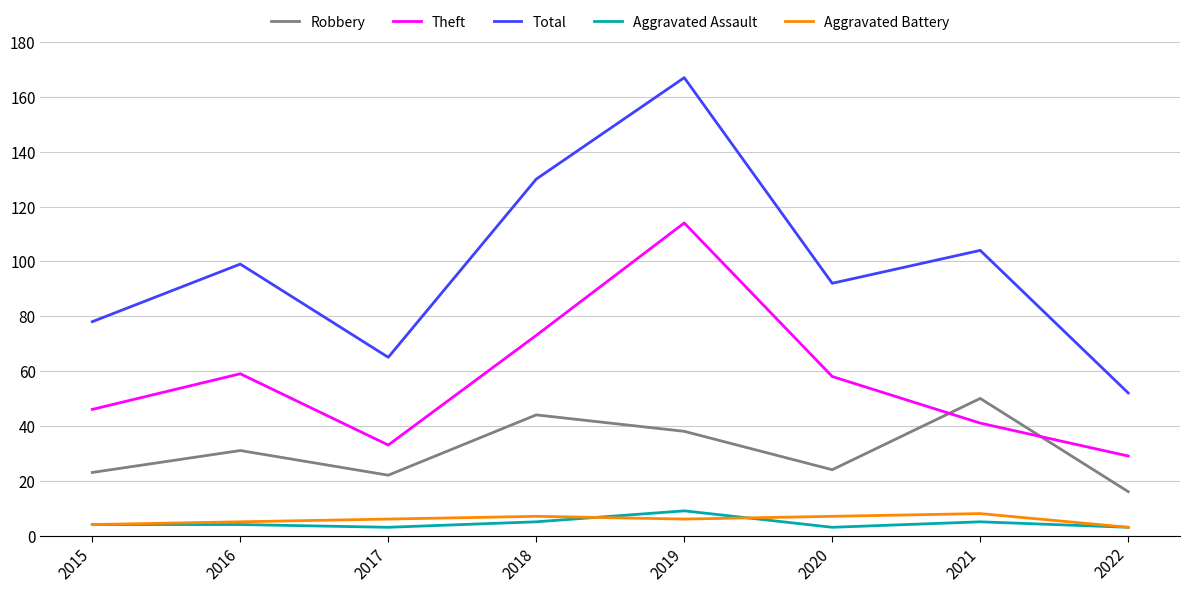

What is the difference between the maximum and minimum values in the Robbery series?

34